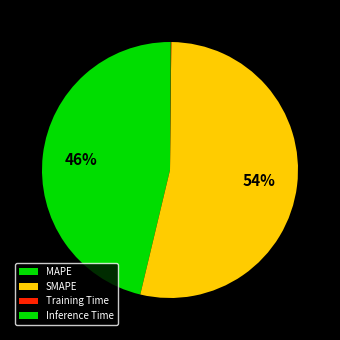

What is the change in value from SMAPE to Inference Time?

-31.5